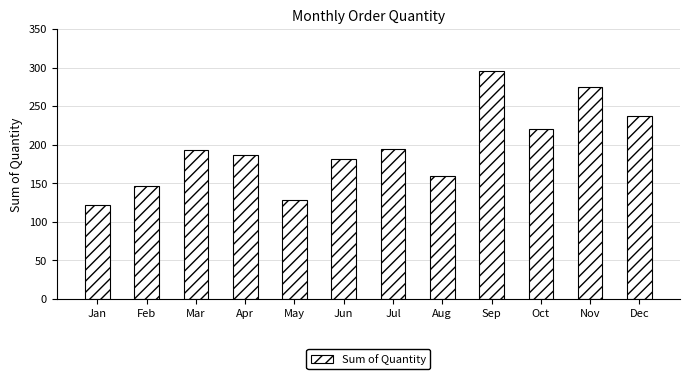

What is the maximum value shown in the chart?

296